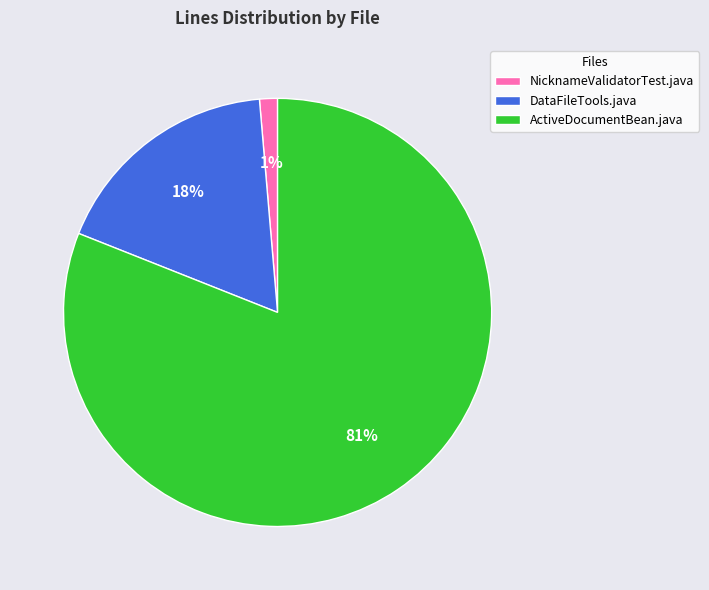

Do NicknameValidatorTest.java and DataFileTools.java together represent more than half of the pie?

No